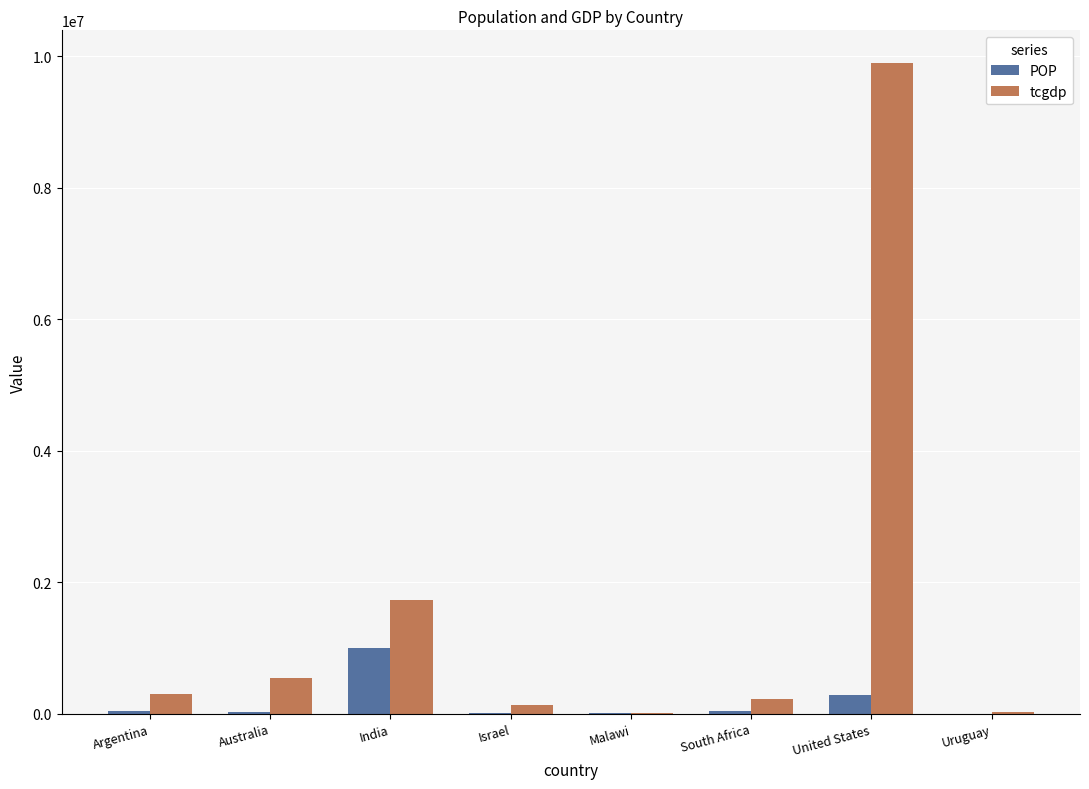

Which series changed the most between India and Uruguay?

tcgdp